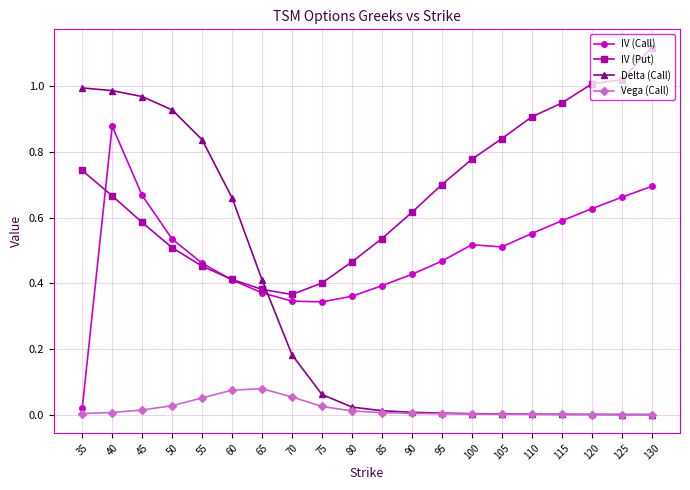

At which category does the chart reach its peak across all series?

130